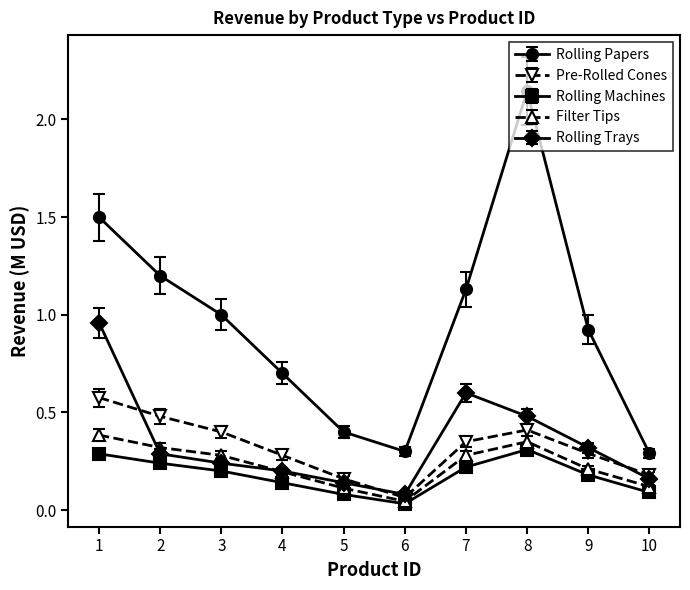

Which series has the largest total across all categories?

Rolling Papers